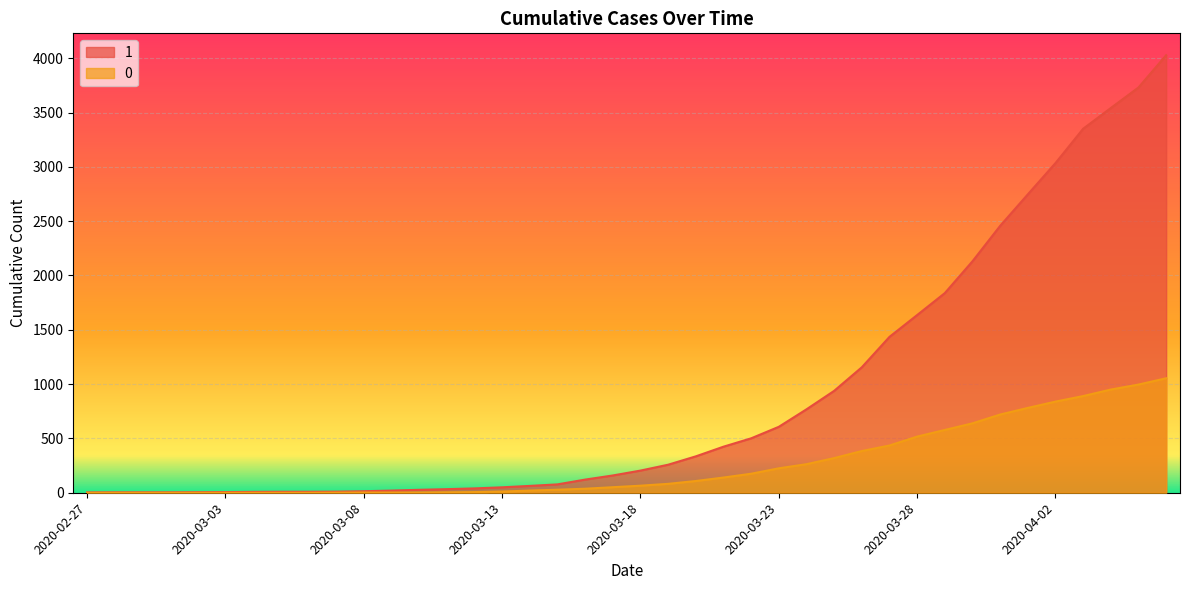

True or false: 1 and 0 cross at least once.

False